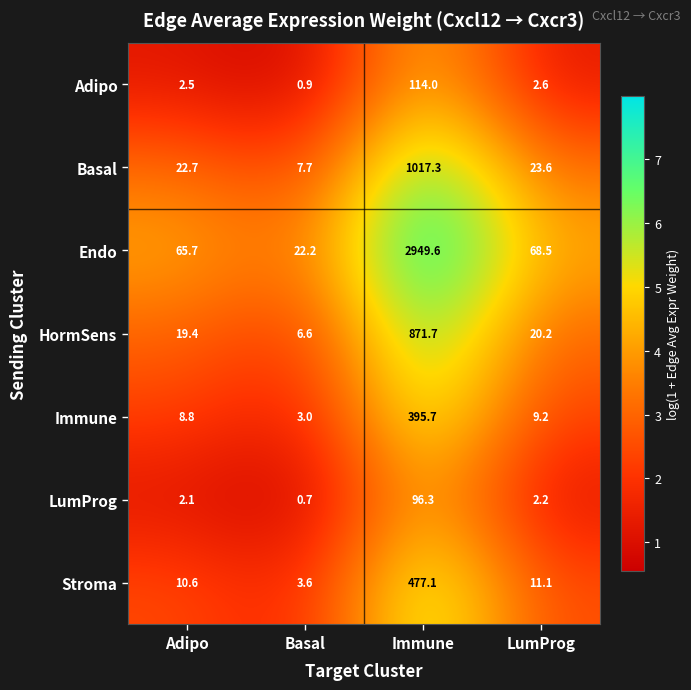

What is the difference between the maximum and minimum values in the HormSens series?

865.1